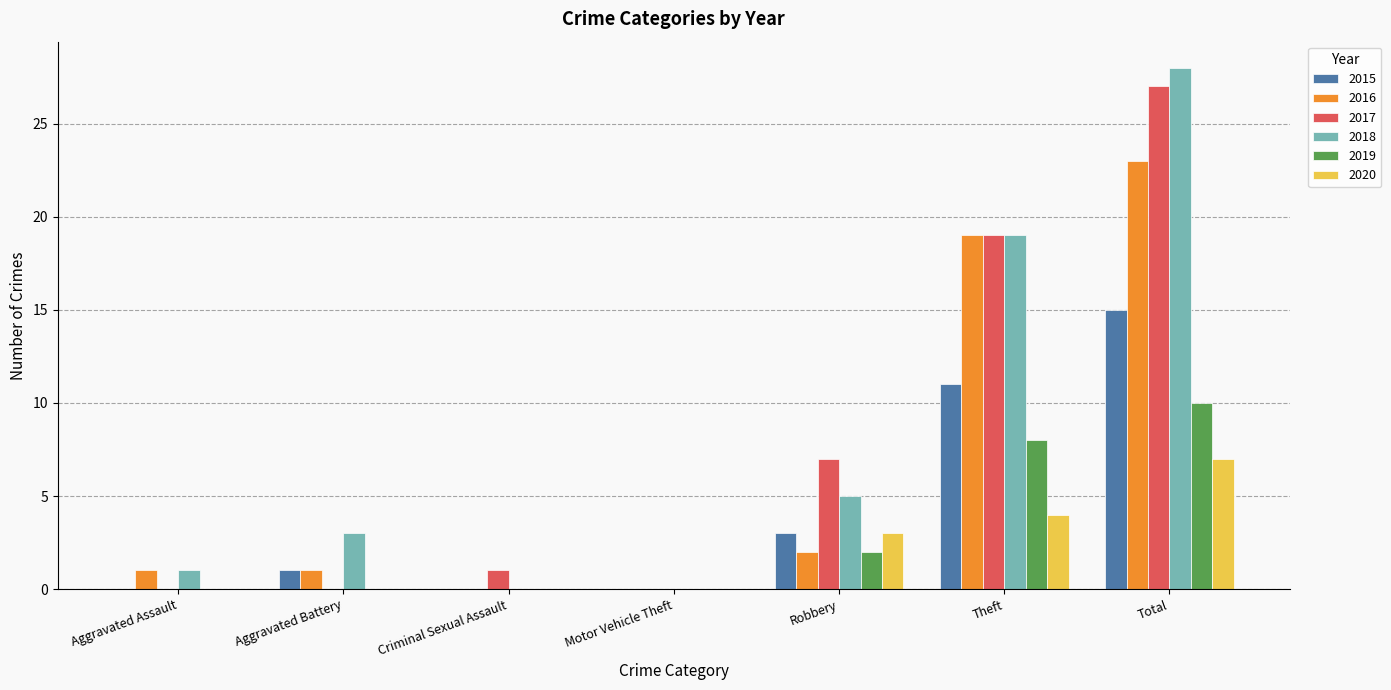

Reading left to right, what are all the values shown in this chart?

2015: Aggravated Assault=0	Aggravated Battery=1	Criminal Sexual Assault=0	Motor Vehicle Theft=0	Robbery=3	Theft=11	Total=15
2016: Aggravated Assault=1	Aggravated Battery=1	Criminal Sexual Assault=0	Motor Vehicle Theft=0	Robbery=2	Theft=19	Total=23
2017: Aggravated Assault=0	Aggravated Battery=0	Criminal Sexual Assault=1	Motor Vehicle Theft=0	Robbery=7	Theft=19	Total=27
2018: Aggravated Assault=1	Aggravated Battery=3	Criminal Sexual Assault=0	Motor Vehicle Theft=0	Robbery=5	Theft=19	Total=28
2019: Aggravated Assault=0	Aggravated Battery=0	Criminal Sexual Assault=0	Motor Vehicle Theft=0	Robbery=2	Theft=8	Total=10
2020: Aggravated Assault=0	Aggravated Battery=0	Criminal Sexual Assault=0	Motor Vehicle Theft=0	Robbery=3	Theft=4	Total=7